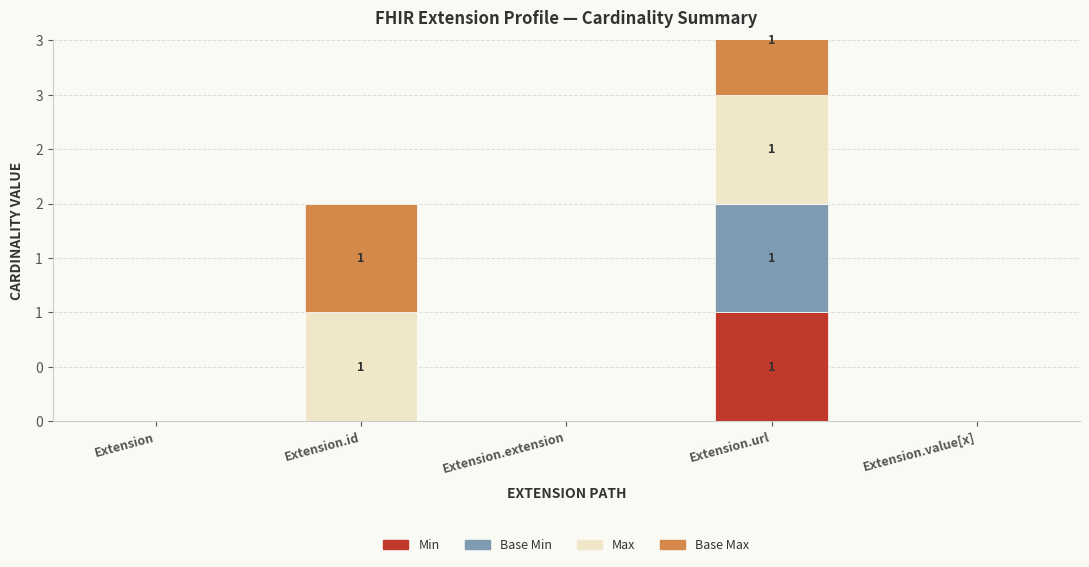

How many data points in Max are above 0?

2